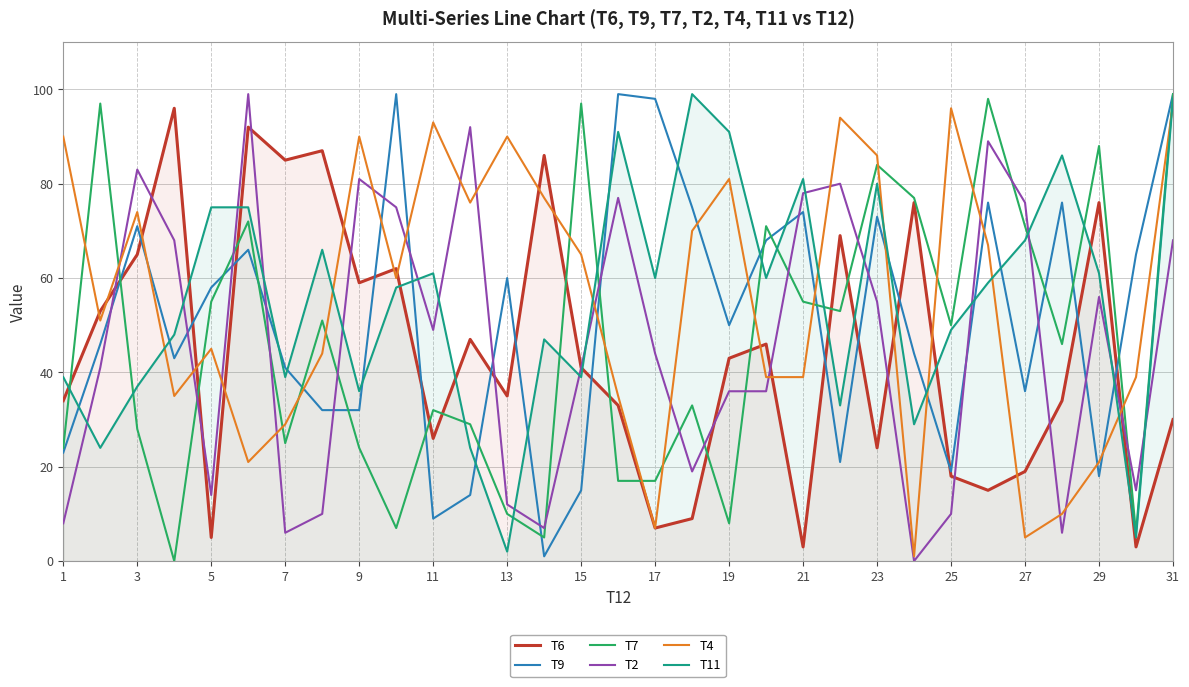

Between 17 and 21, which series saw the biggest shift?

T7